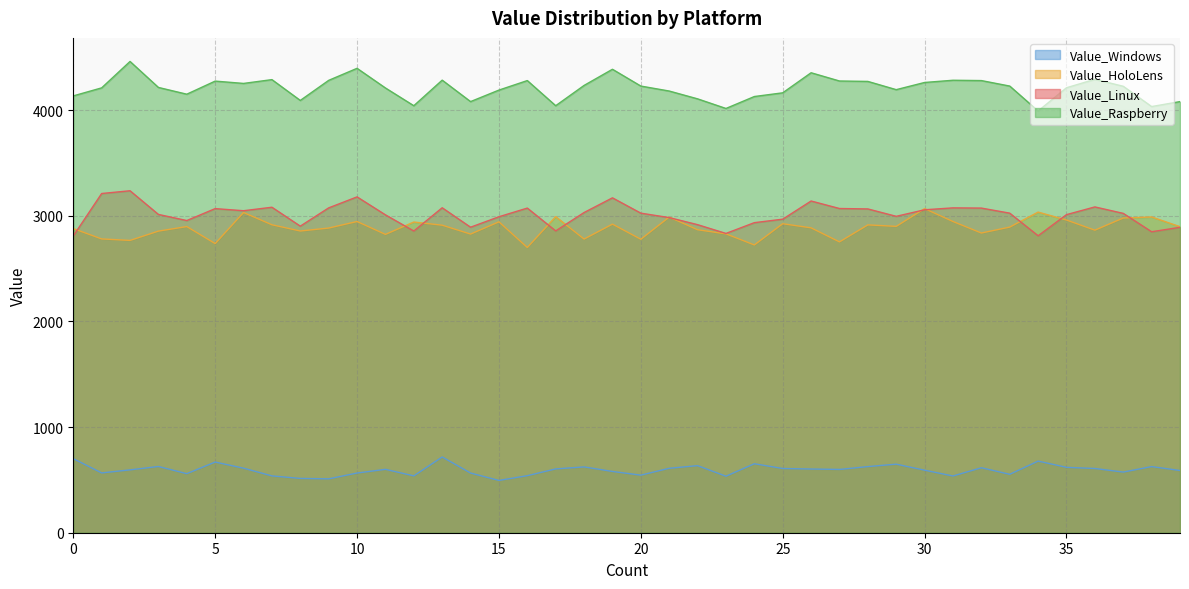

At which category does Value_Linux reach its first local valley?

4